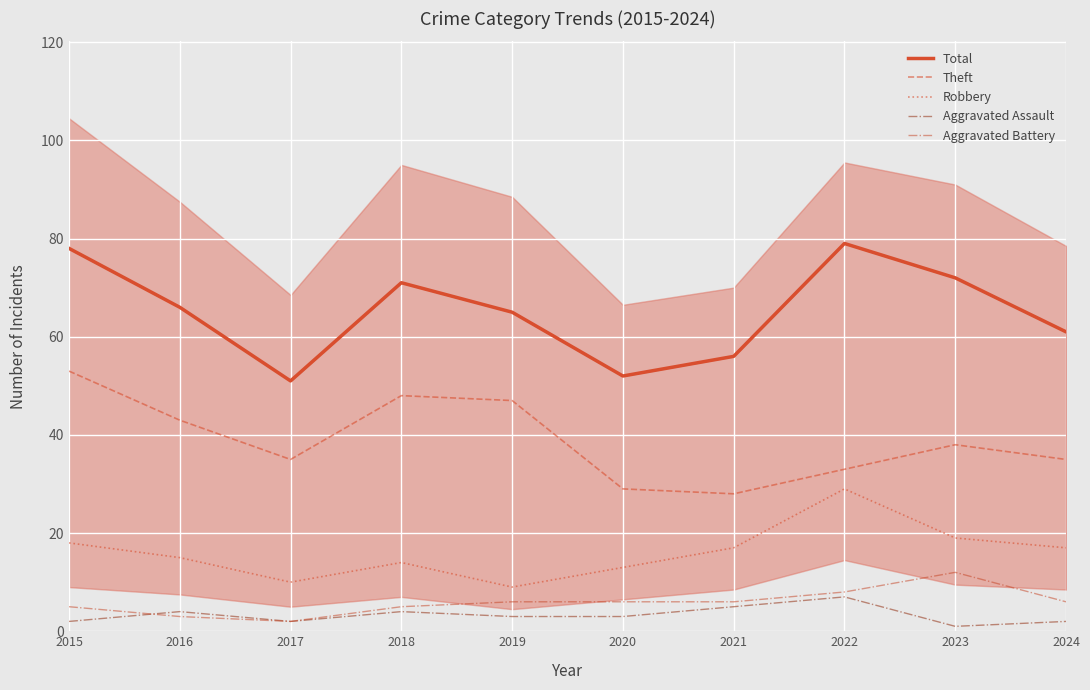

Reading right to left, transcribe all the data shown in this chart.

Total: 61	72	79	56	52	65	71	51	66	78
Theft: 35	38	33	28	29	47	48	35	43	53
Robbery: 17	19	29	17	13	9	14	10	15	18
Aggravated Assault: 2	1	7	5	3	3	4	2	4	2
Aggravated Battery: 6	12	8	6	6	6	5	2	3	5